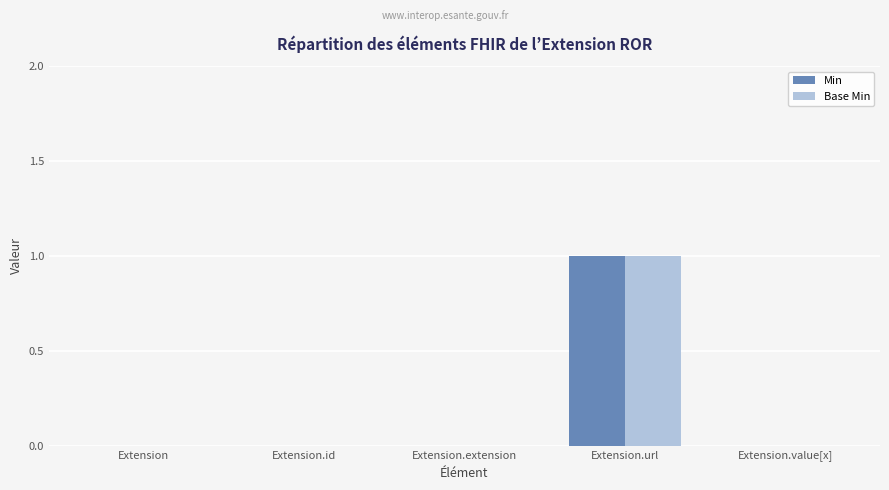

What value does the Base Min series have at Extension.url?

1